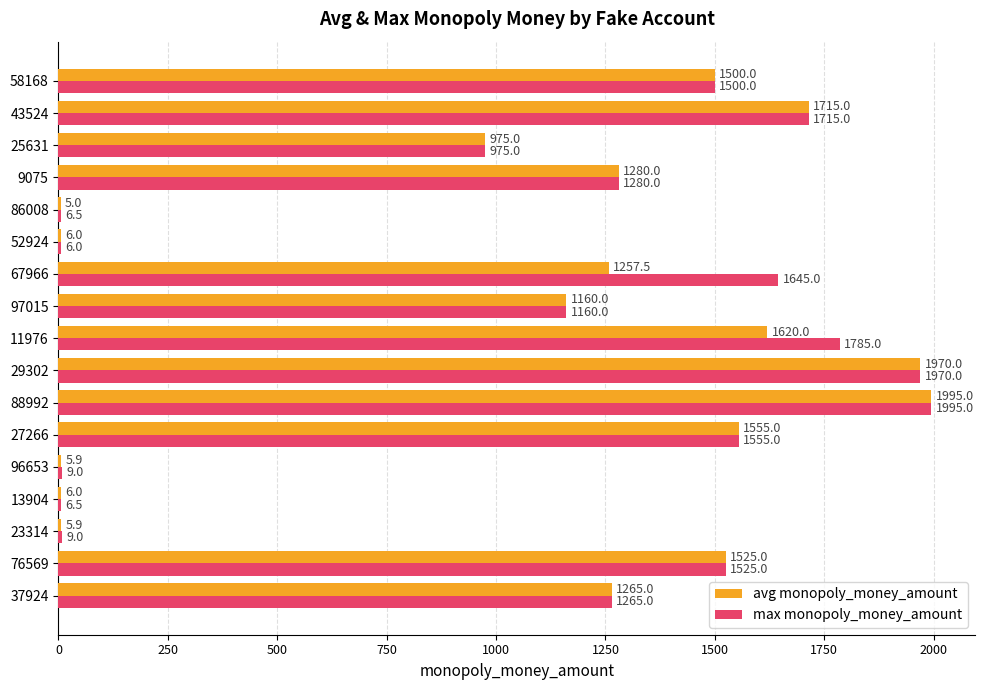

At which category is the sum across all series the highest?

88992